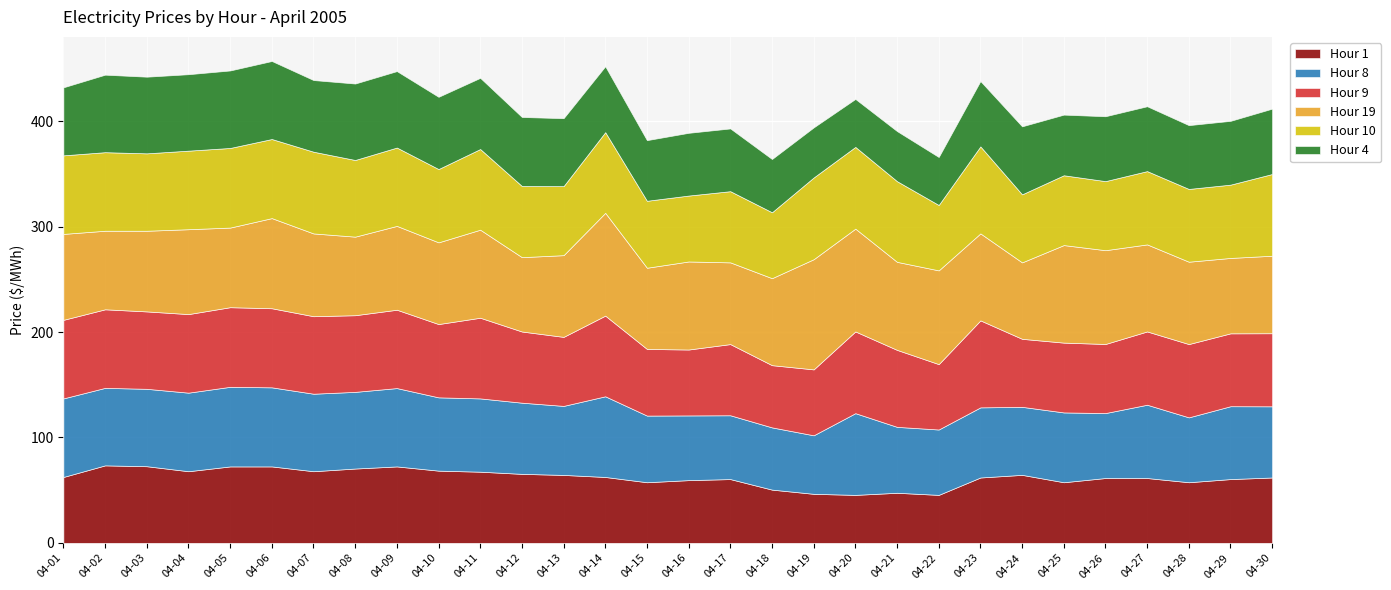

At which category does the chart reach its peak across all series?

2005-04-19